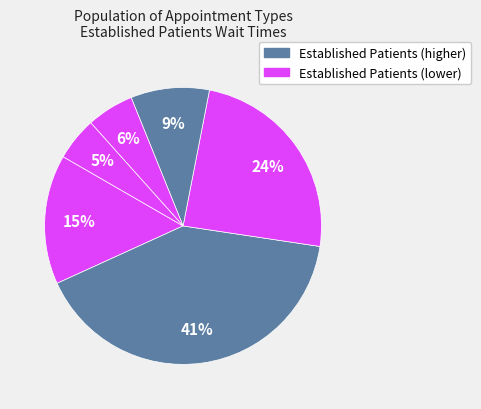

How many slices are in this pie chart?

6